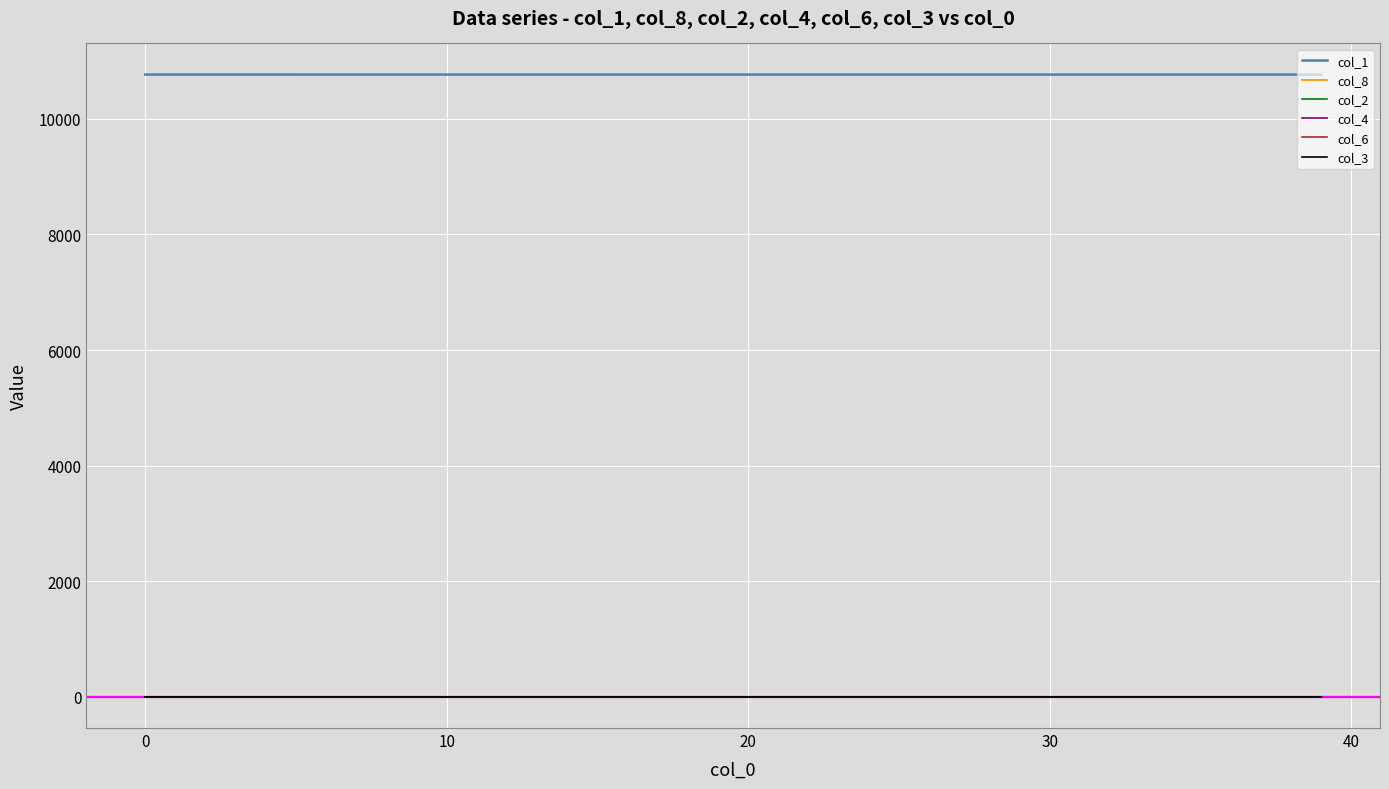

What is the highest value of the col_1 series?

10765.0